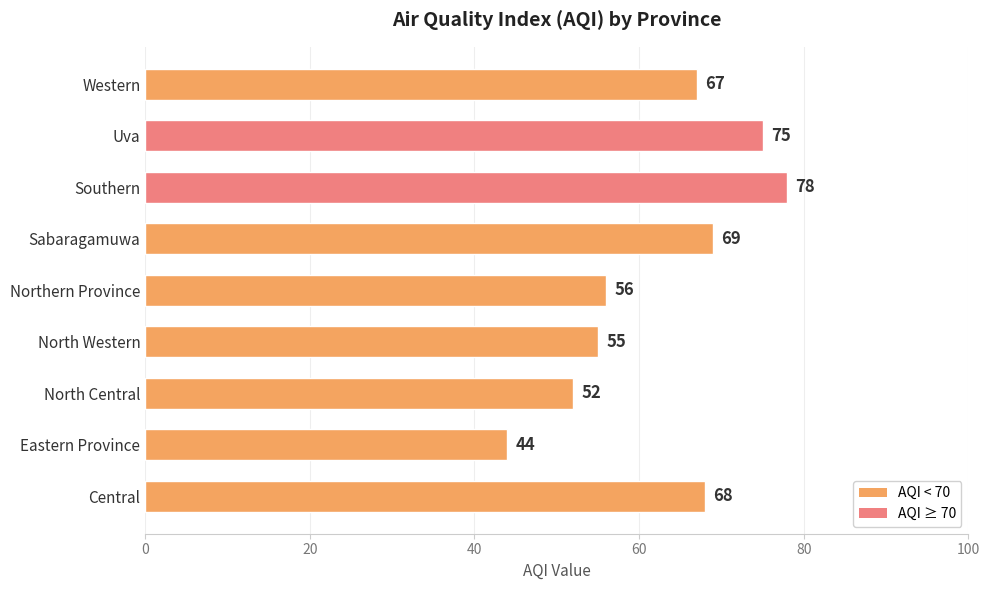

Reading bottom to top, list all the values displayed in this chart.

Central=68	Eastern Province=44	North Central=52	North Western=55	Northern Province=56	Sabaragamuwa=69	Southern=78	Uva=75	Western=67